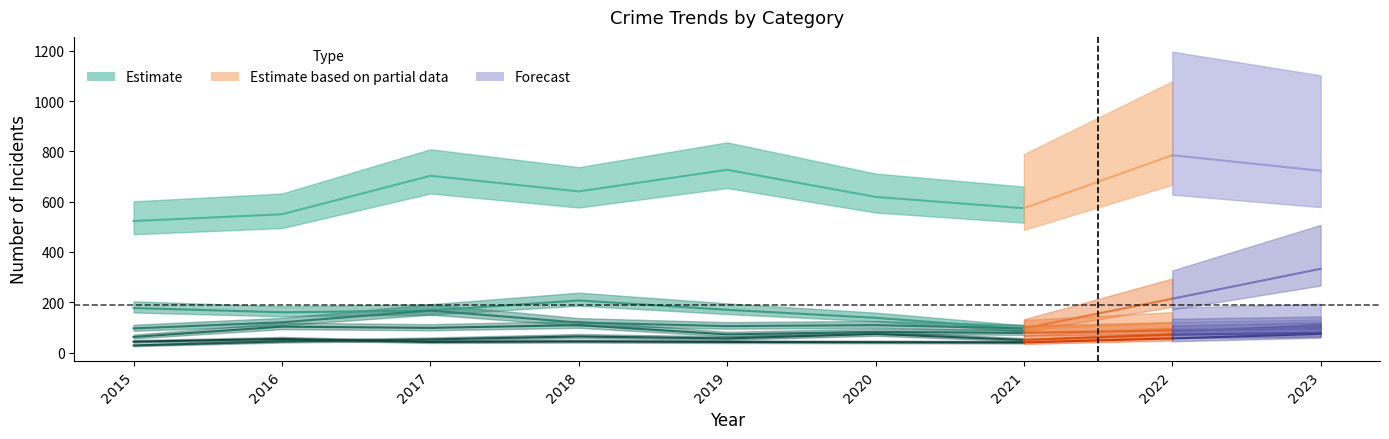

True or false: Aggravated Battery and Motor Vehicle Theft cross at least once.

False